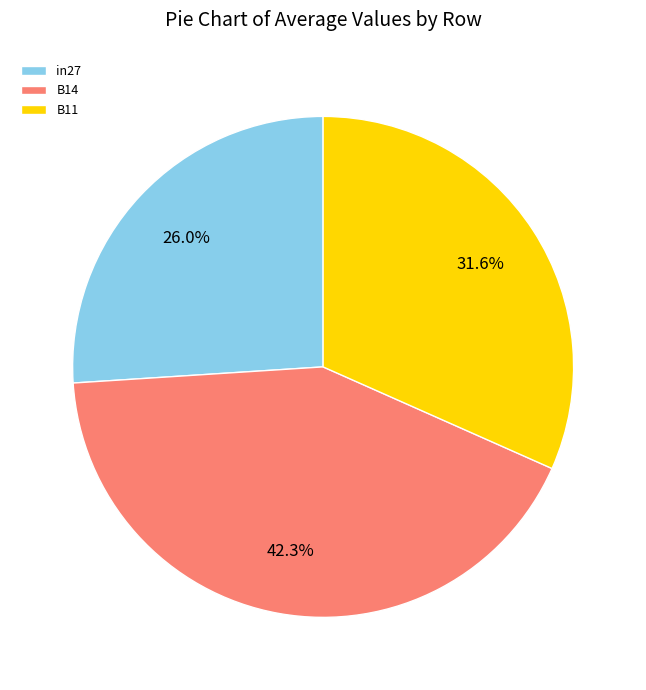

To the nearest percent, what is the combined percentage of B14 and B11?

74%